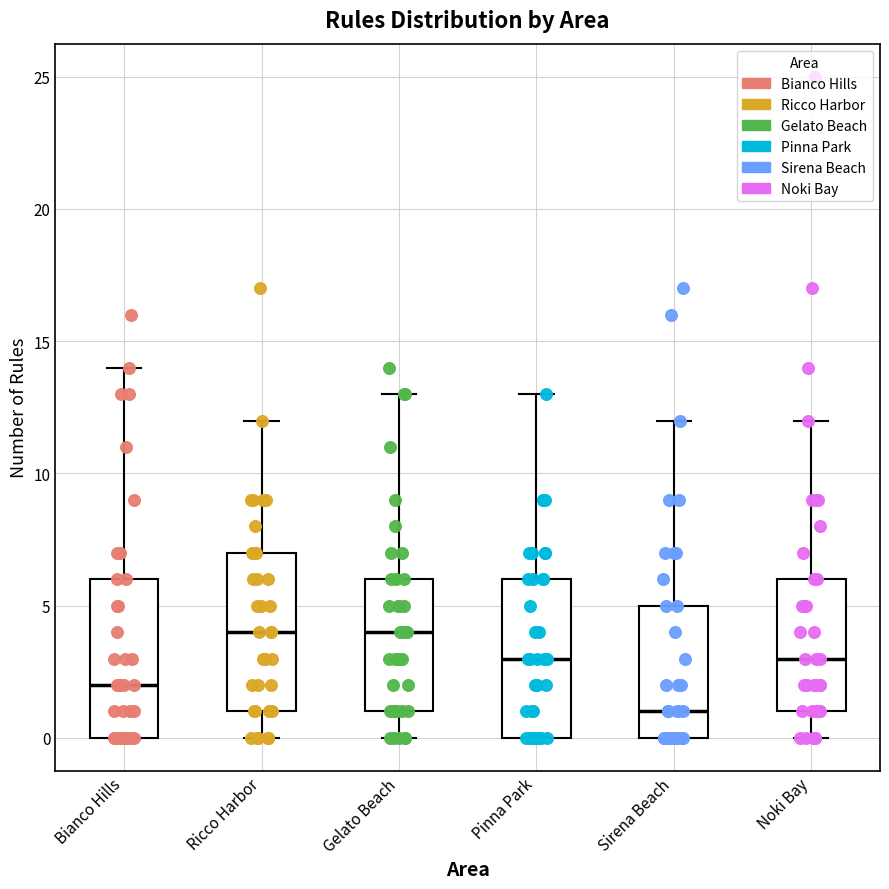

Reading left to right, transcribe this box plot: for each box, give where its median line is, the range the box spans, and where its two whiskers end, as read against the y-axis. The values are not printed on the chart, so give them approximately, as read against the axis.

Bianco Hills: median 2, box 0 to 6, whiskers 0 to 14
Ricco Harbor: median 4, box 1 to 7, whiskers 0 to 12
Gelato Beach: median 4, box 1 to 6, whiskers 0 to 13
Pinna Park: median 3, box 0 to 6, whiskers 0 to 13
Sirena Beach: median 1, box 0 to 5, whiskers 0 to 12
Noki Bay: median 3, box 1 to 6, whiskers 0 to 12